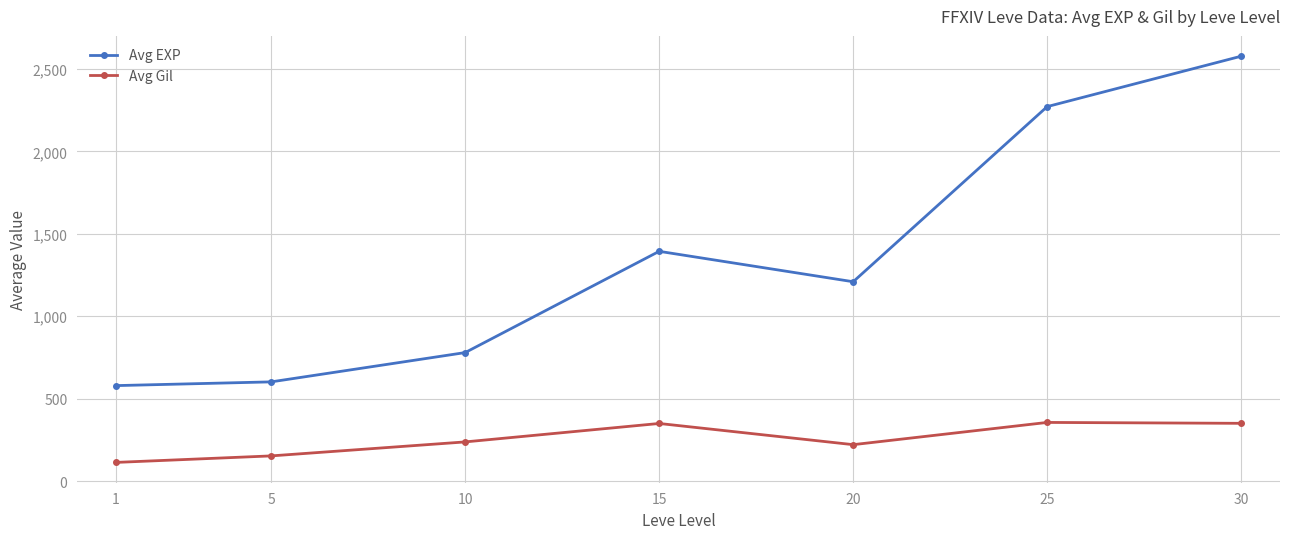

In Avg EXP, how many points are higher than both neighbors (excluding endpoints)?

1